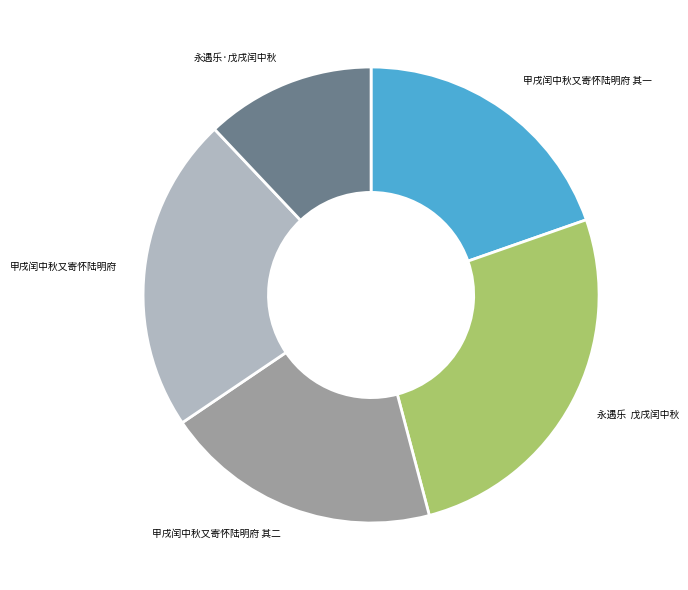

Approximately how many times larger is the value at 永遇乐 戊戌闰中秋 compared to 永遇乐·戊戌闰中秋?

2.2